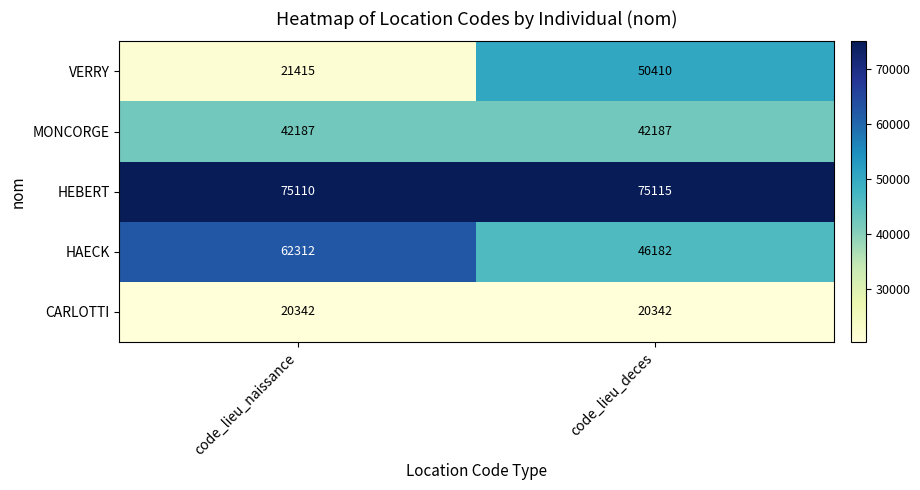

How many series are shown in this chart?

5